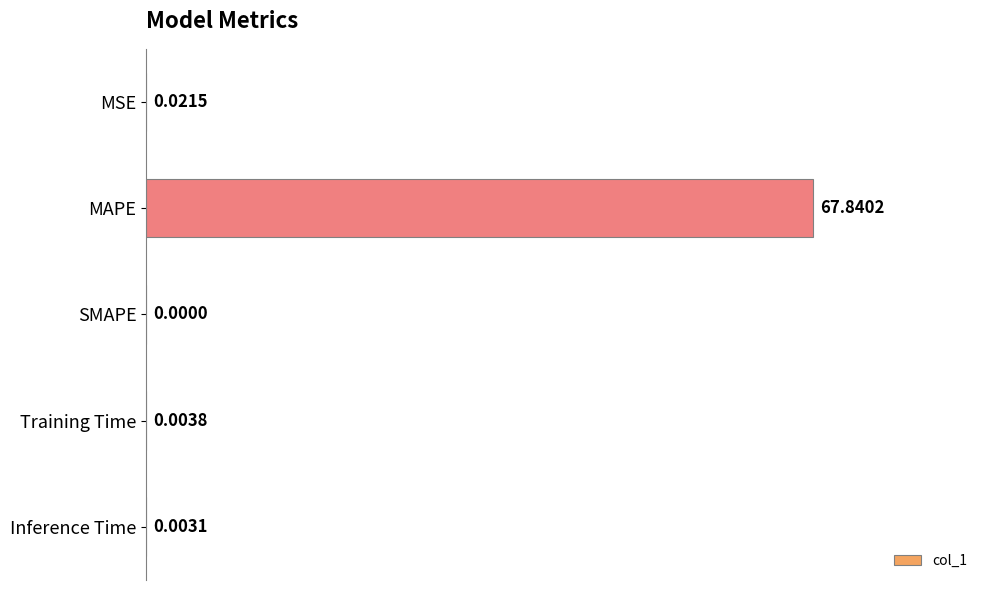

Between MAPE and Training Time, which is larger?

MAPE